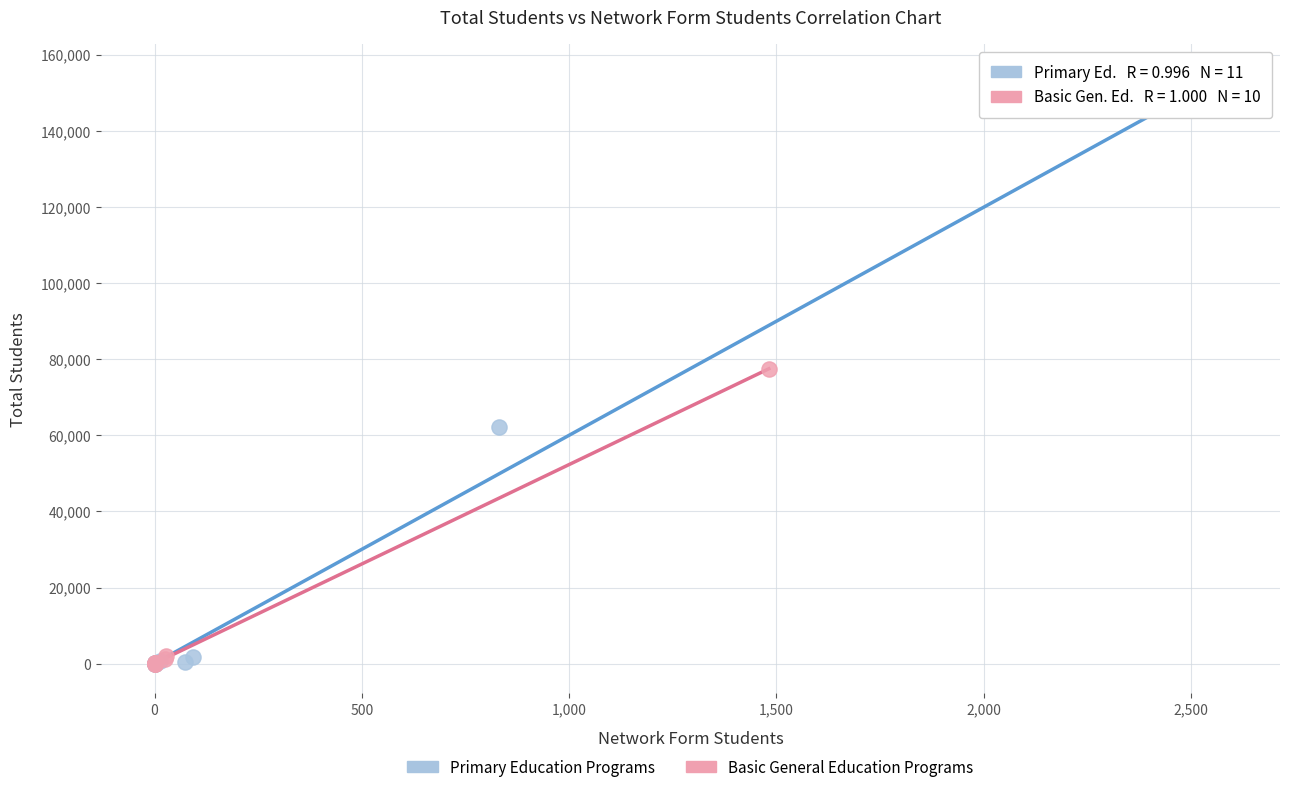

Which series has the widest spread of Y values?

Primary Education Programs